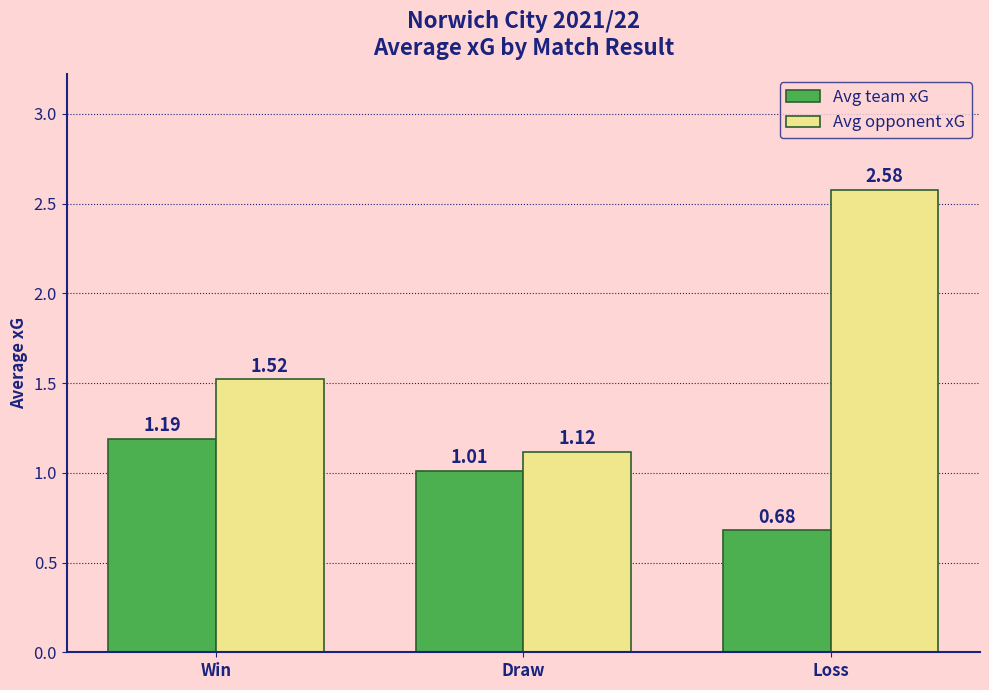

How many data points does each series have?

3